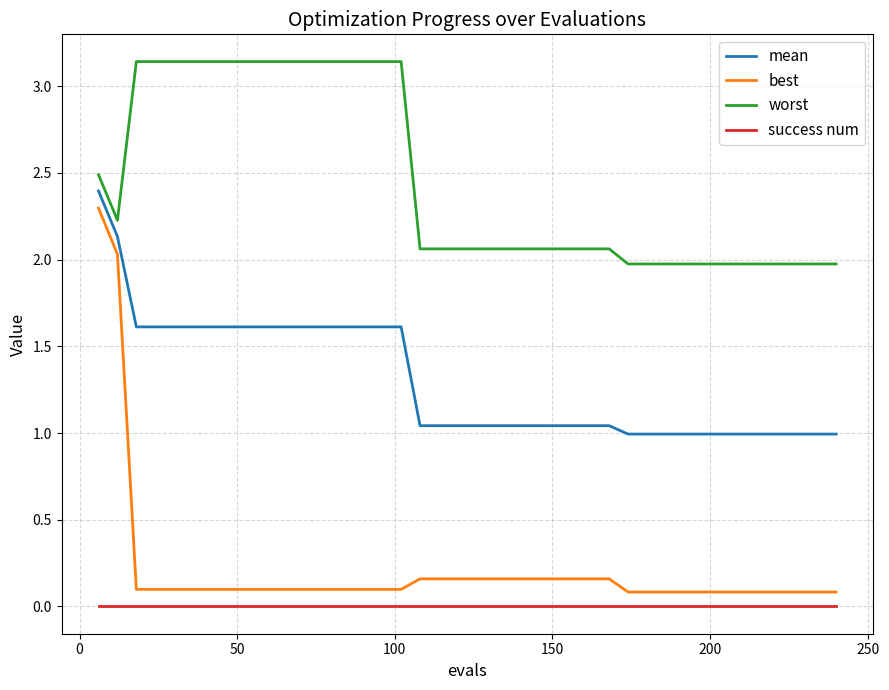

What is the sum of all worst values?

98.2